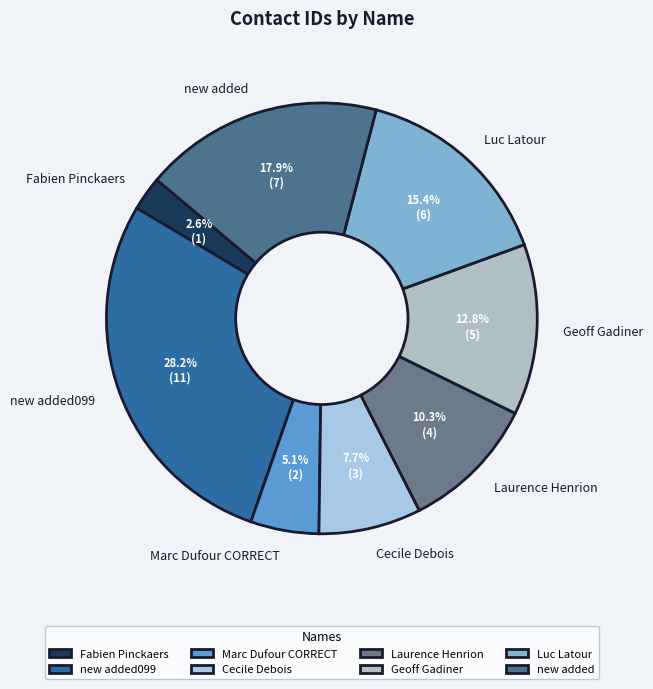

Is the sum of Marc Dufour CORRECT and new added099 greater than half?

No